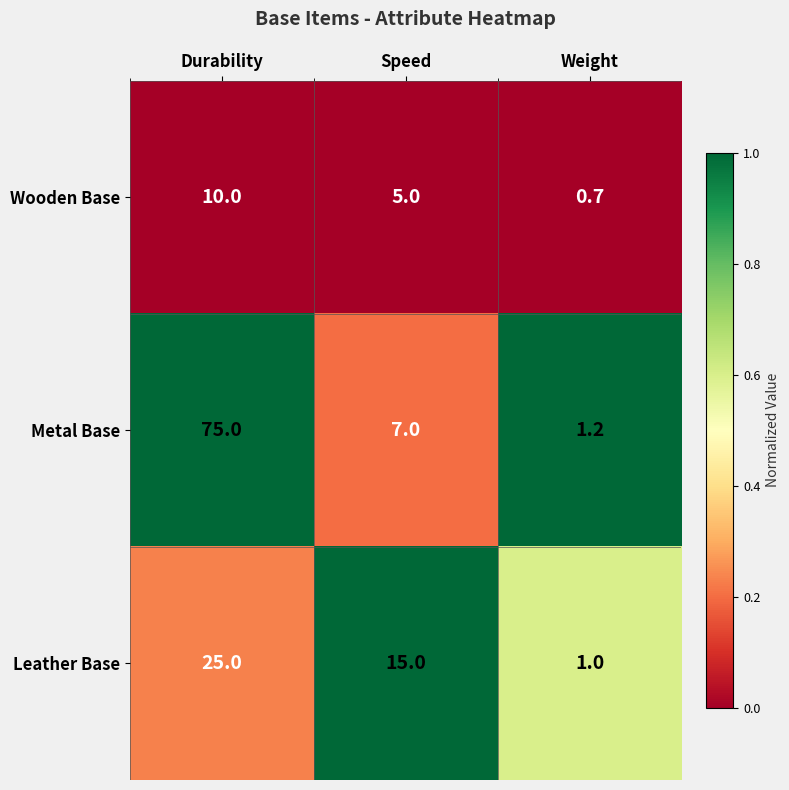

How many data points does each series have?

3